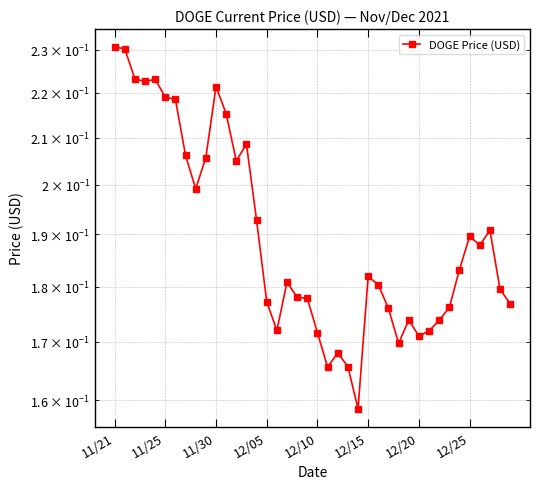

What is the smallest value displayed?

0.2